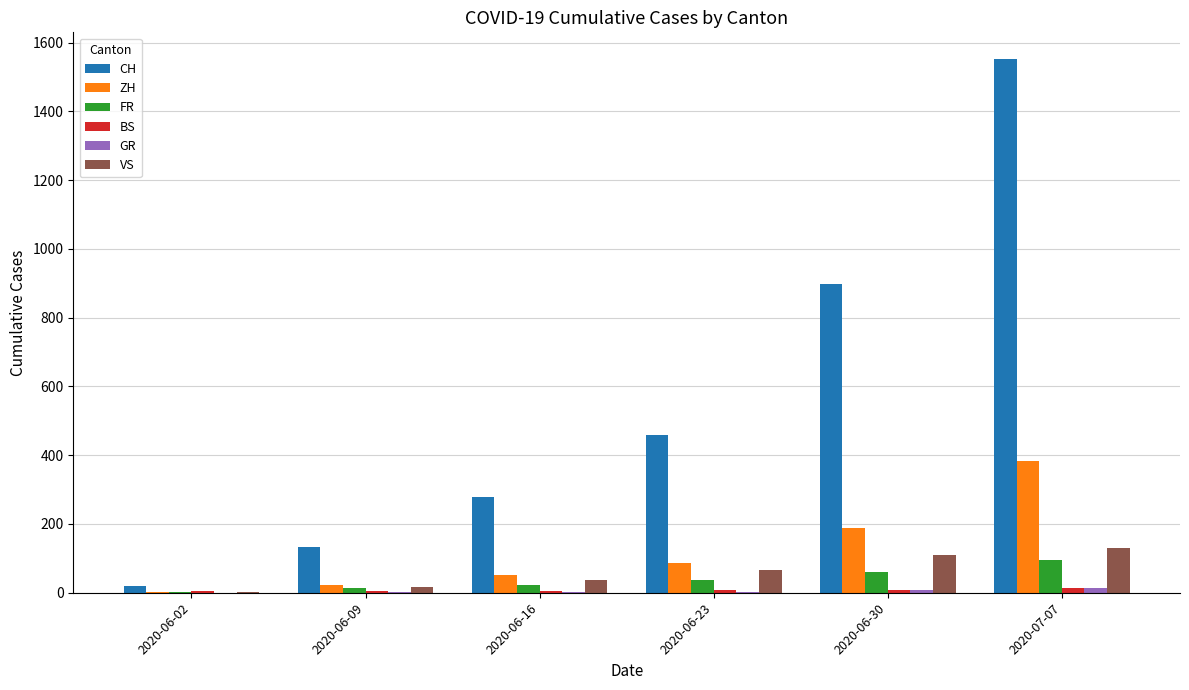

The value of CH at 2020-06-09 is 35. True or false?

False